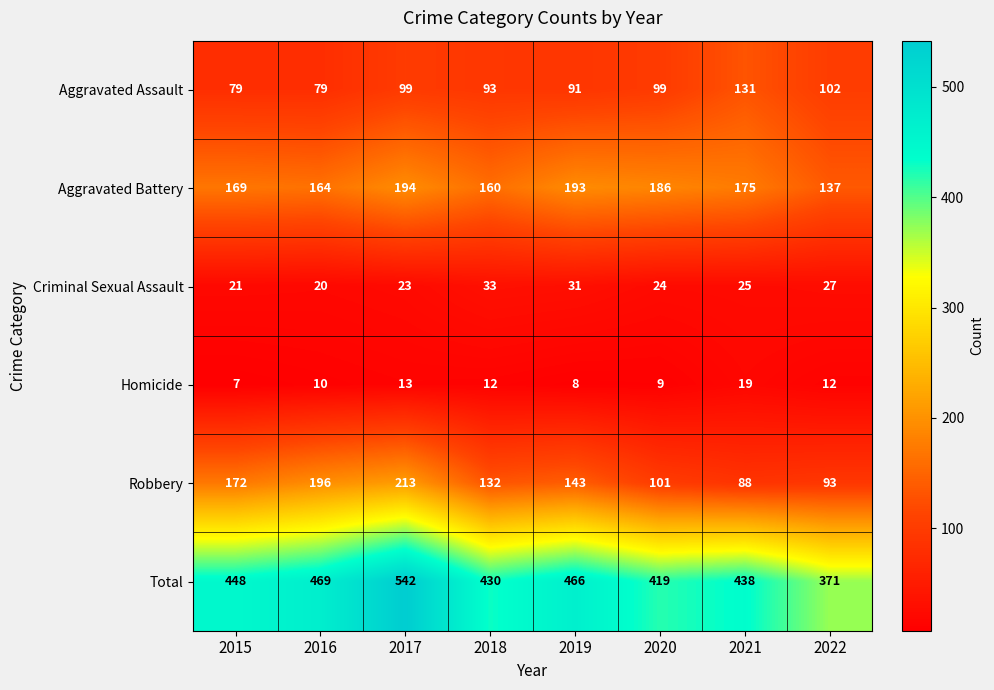

Count the number of data series in this chart.

6